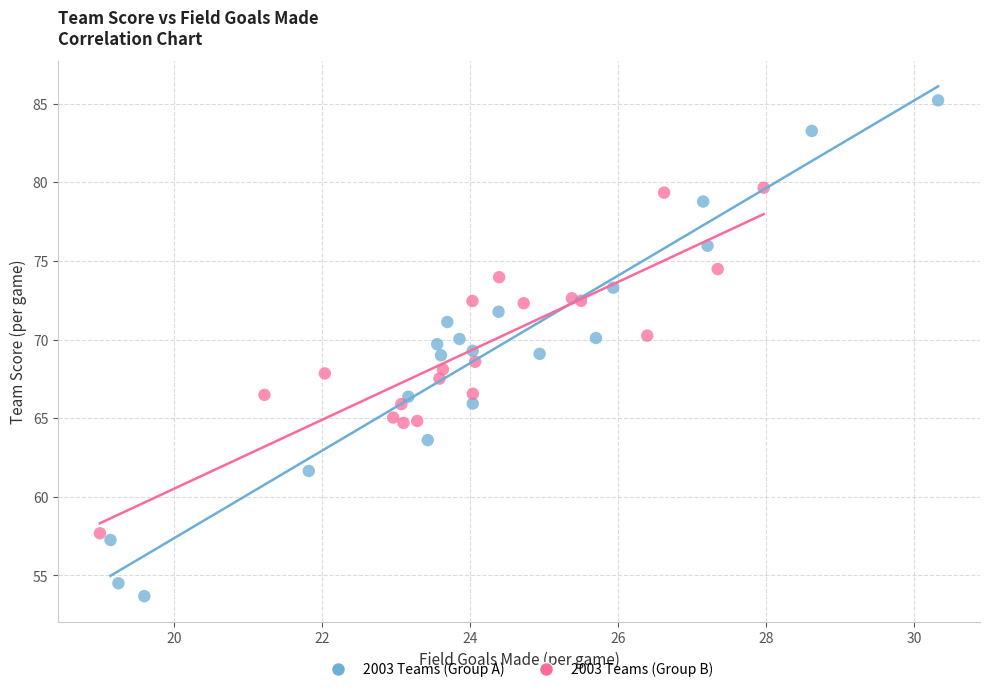

Which series contains the lowest Y value?

2003 Teams (Group A)